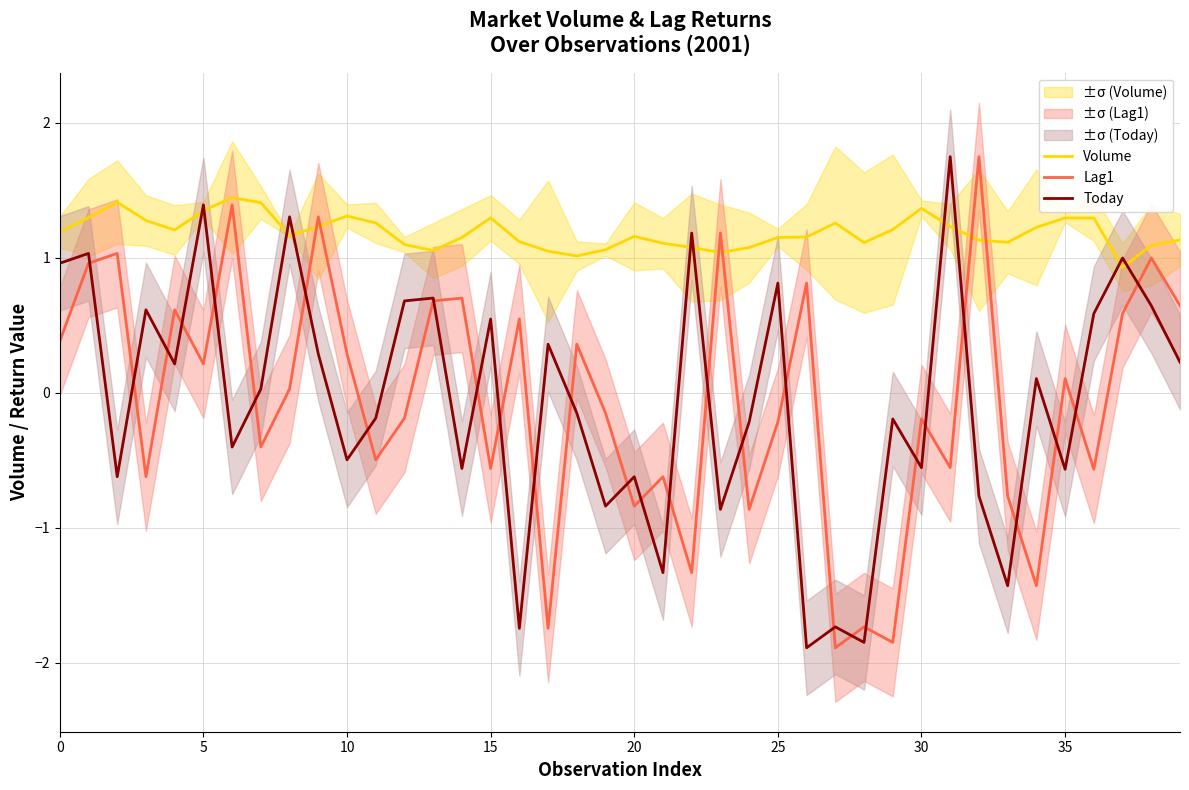

Which category has the highest value in the Lag1 series?

32